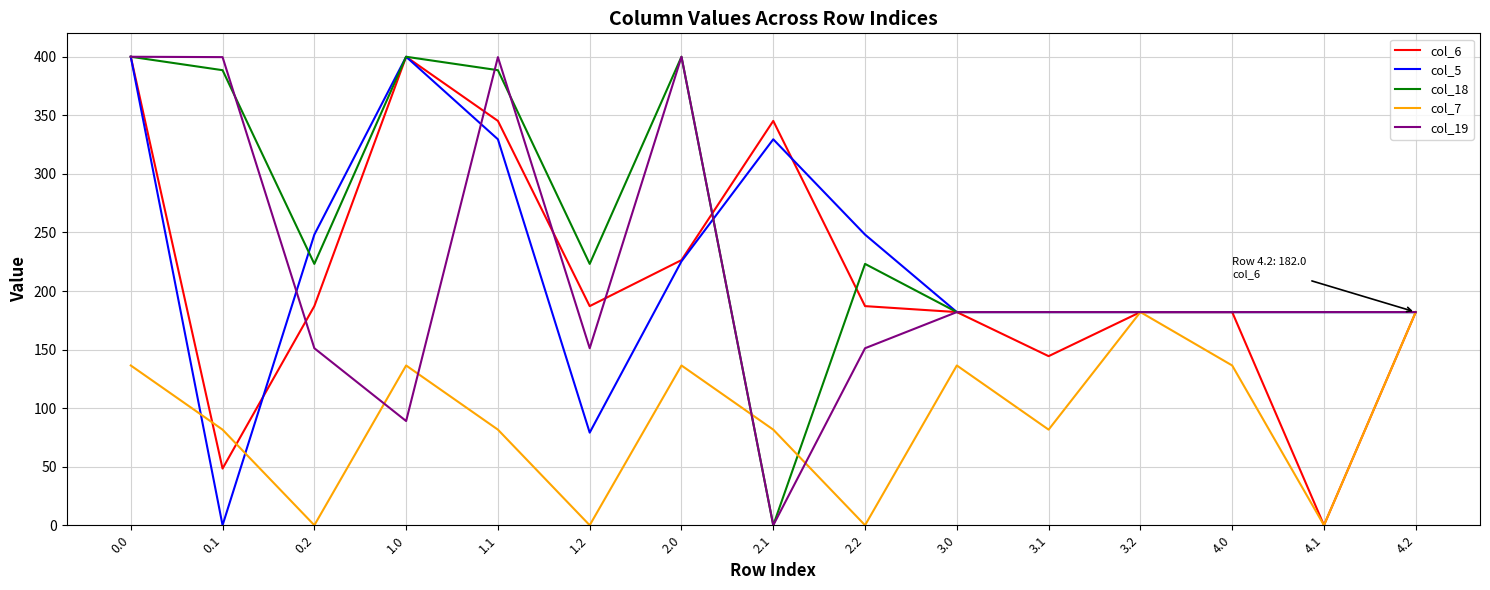

Is the value of col_7 at 2.2 greater than the value of col_6 at 0.1?

No